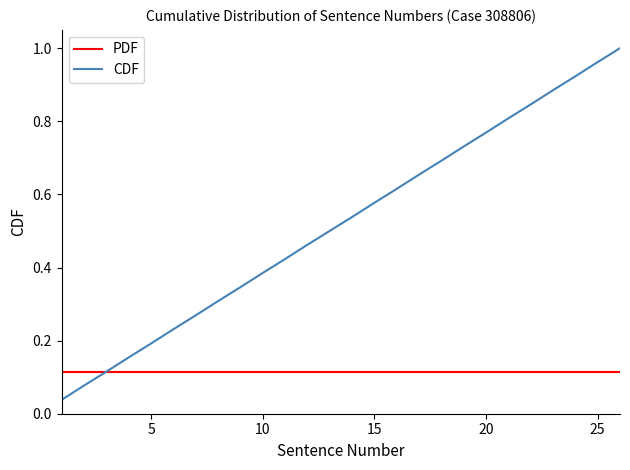

List the series in order of their peak value, highest first.

CDF, PDF